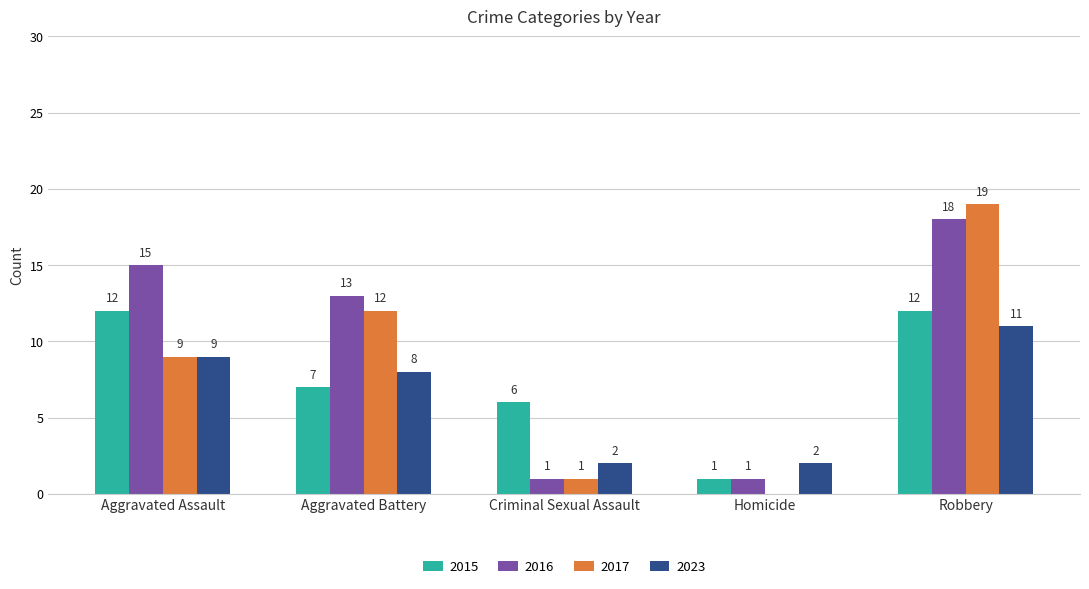

Reading left to right, transcribe all the data shown in this chart.

2015: 12	7	6	1	12
2016: 15	13	1	1	18
2017: 9	12	1	0	19
2023: 9	8	2	2	11